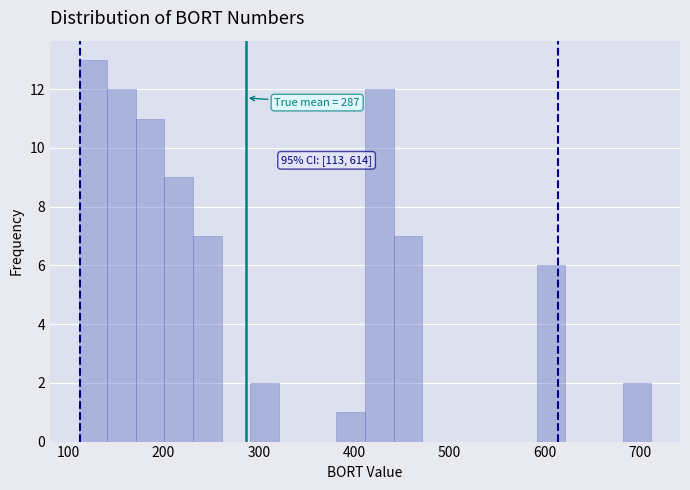

Read against the x-axis, roughly where is the centre of the tallest bar?

130